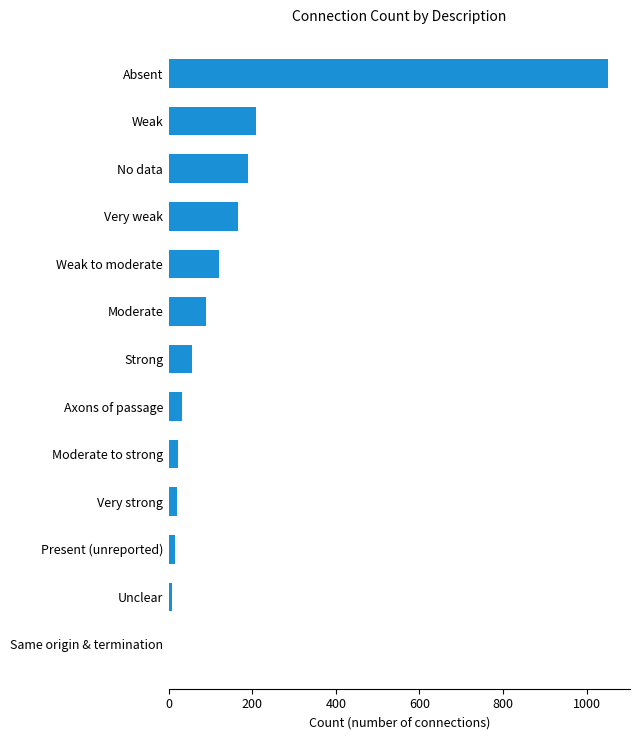

Where is the data nearest to the value 525?

Weak